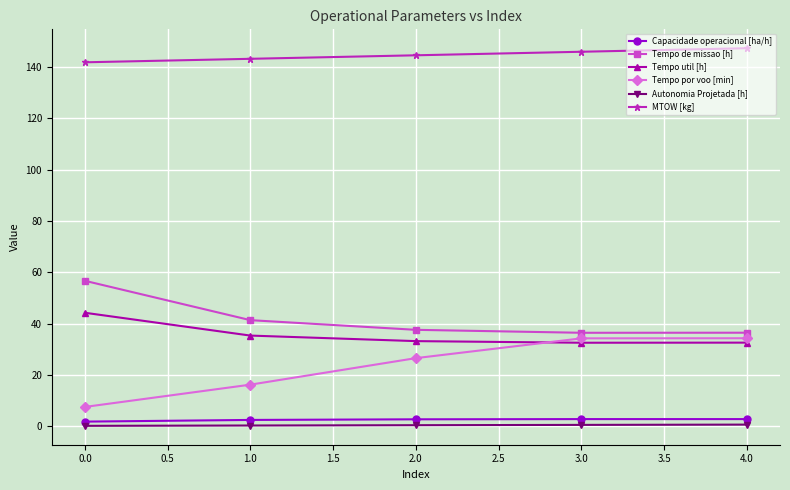

The value of Tempo util [h] at 1.0 is 35.3. True or false?

True